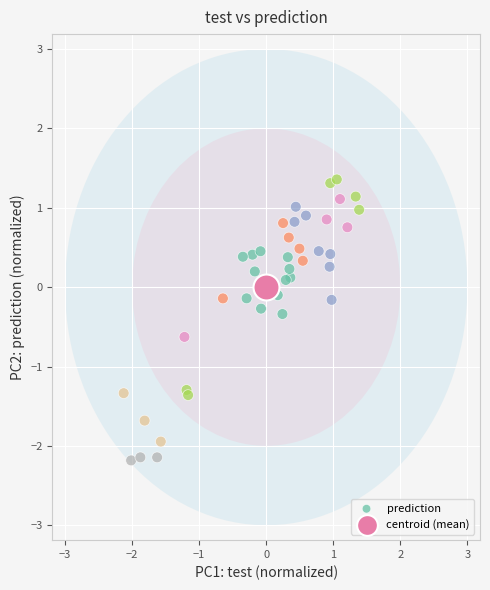

What are all the series names shown in the legend?

prediction, centroid (mean)